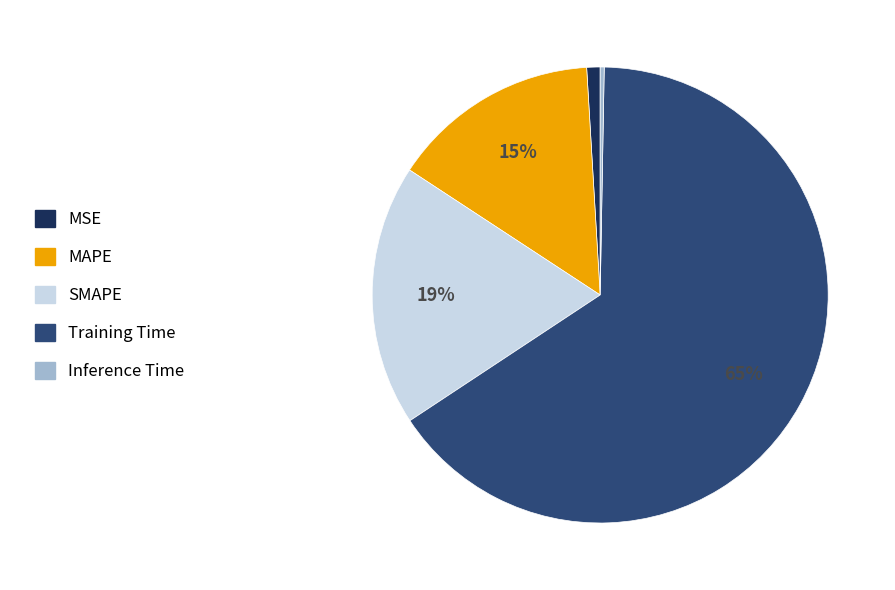

What is the smallest slice in the pie chart?

Inference Time